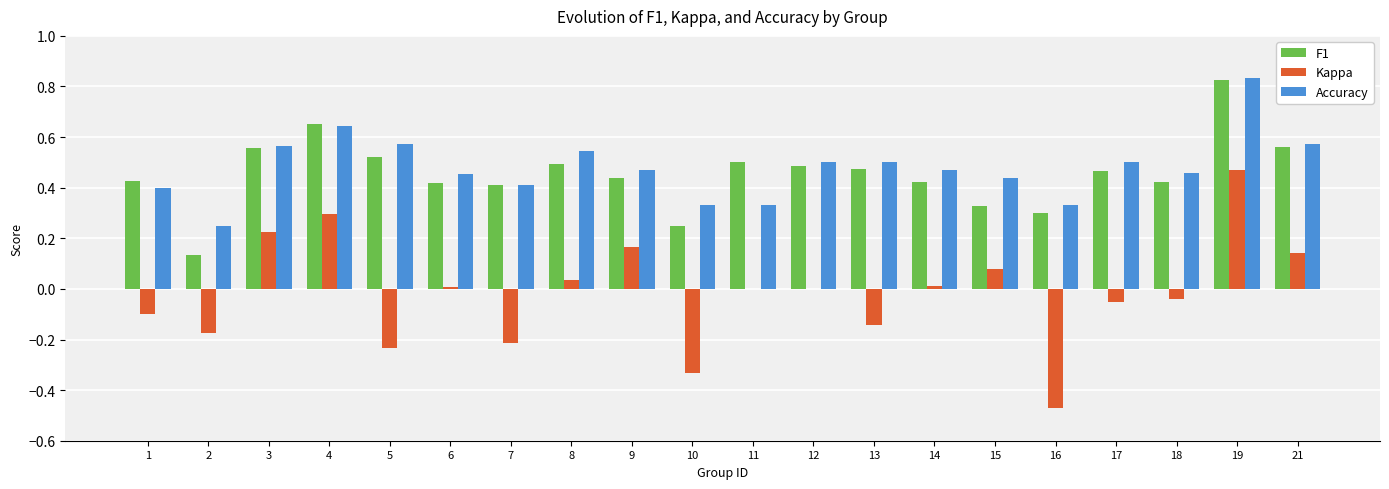

What is the sum of all F1 values?

9.1